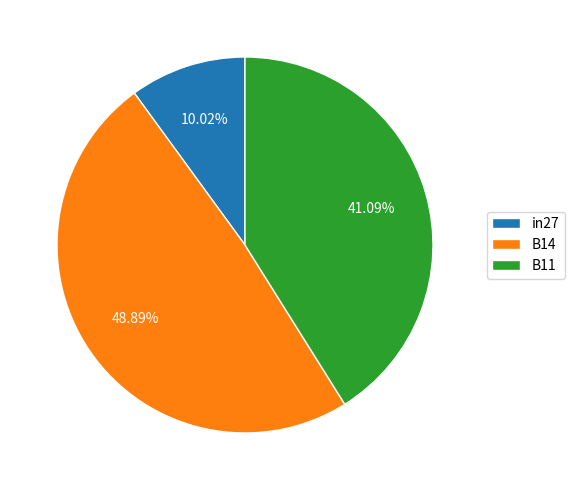

Is in27 the majority of the pie?

No